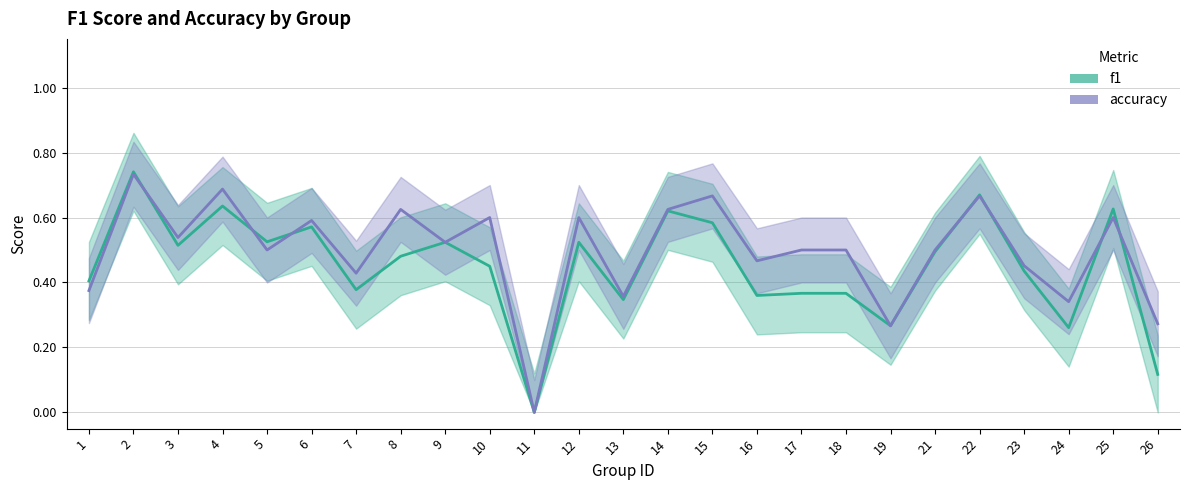

Count the accuracy values in the range 0 to 1.

25